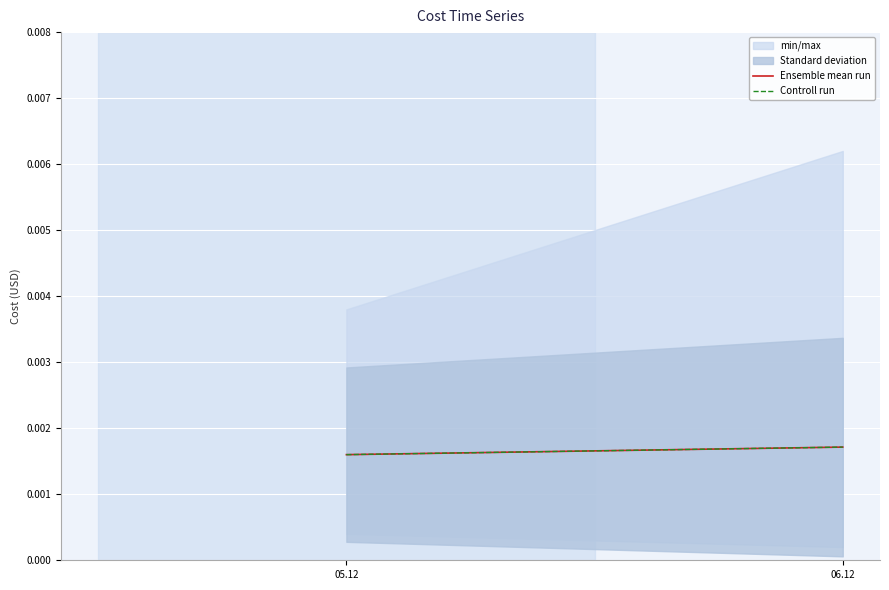

At which category is the sum across all series the highest?

06.12